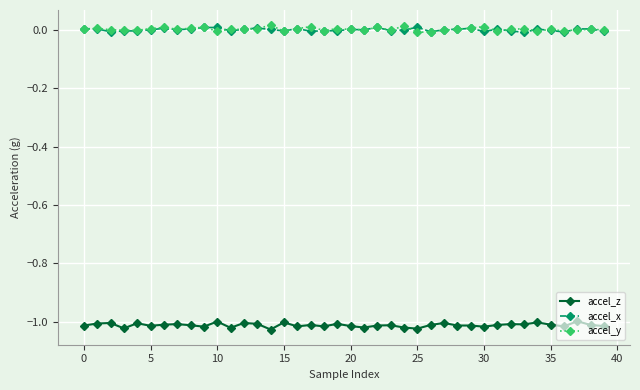

True or false: accel_y has more than 2 interior local peaks.

True